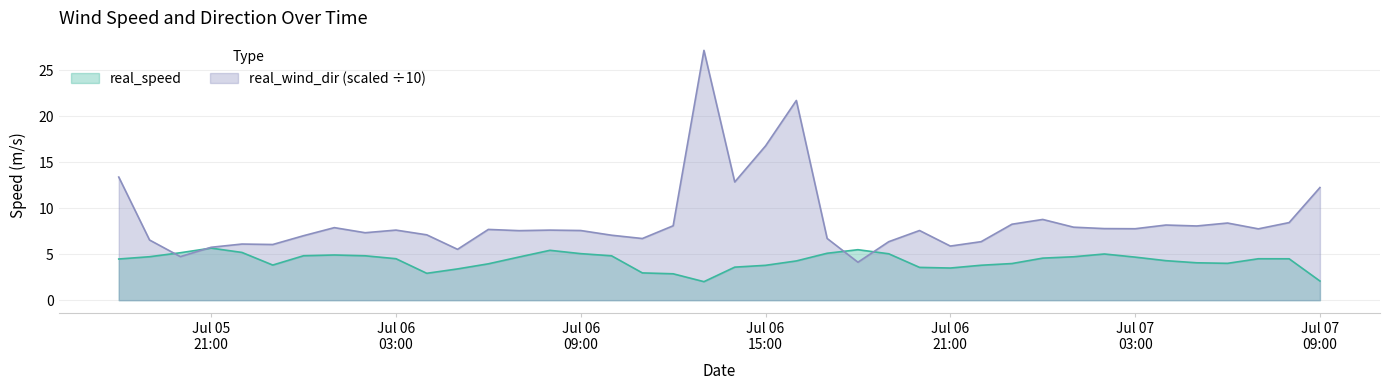

What is the maximum value shown in the chart?

27.2